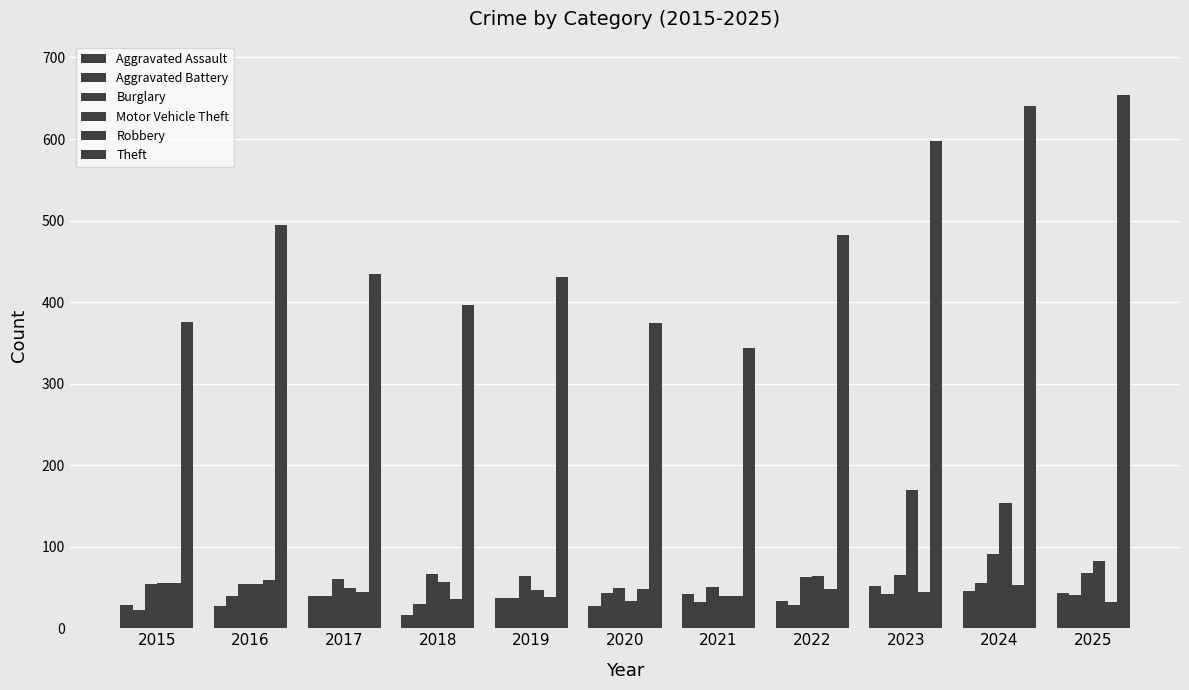

At which category is the sum across all series the highest?

2024